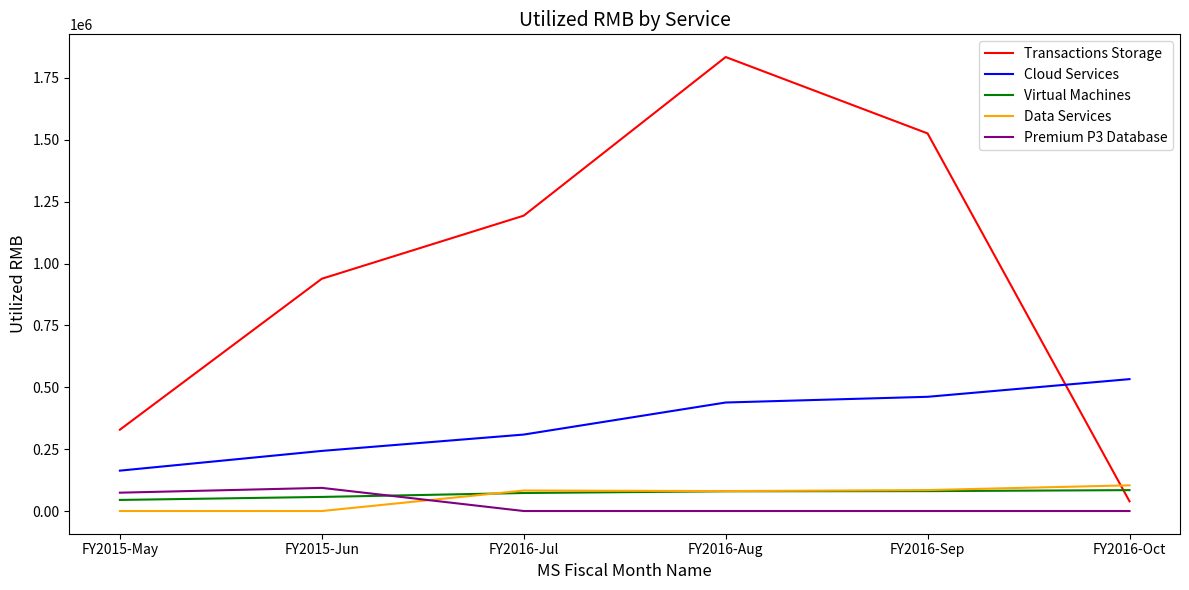

Does the chart display data point markers on the line(s)?

No